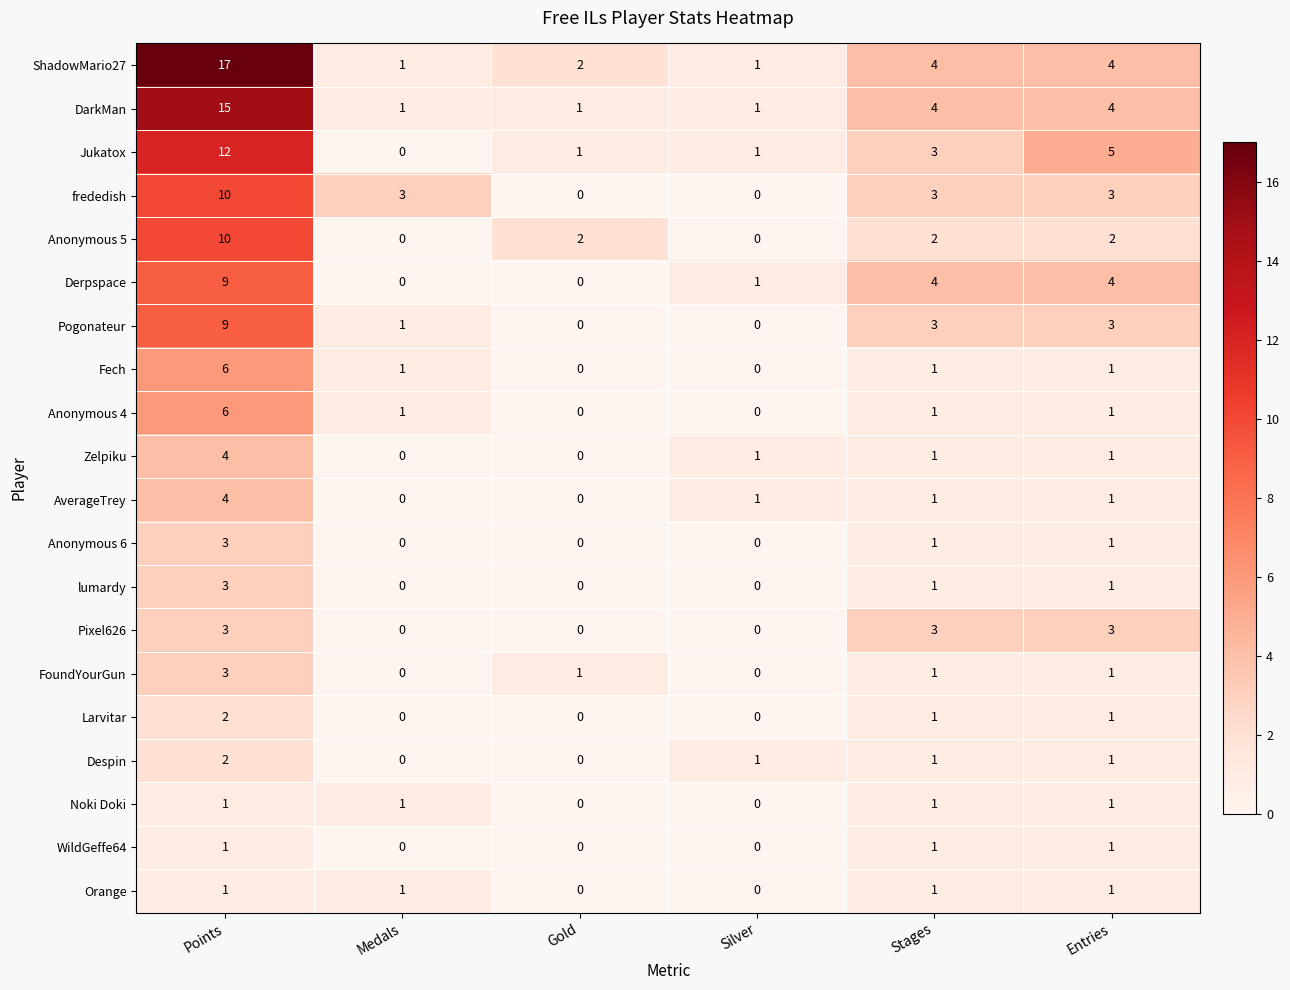

The value of Larvitar at Medals is 0. True or false?

True